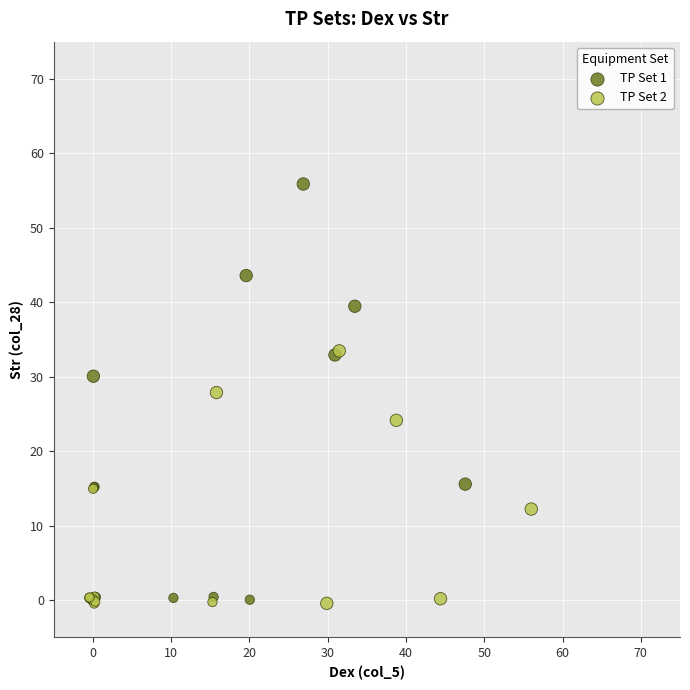

Which series has the widest spread of Y values?

TP Set 1